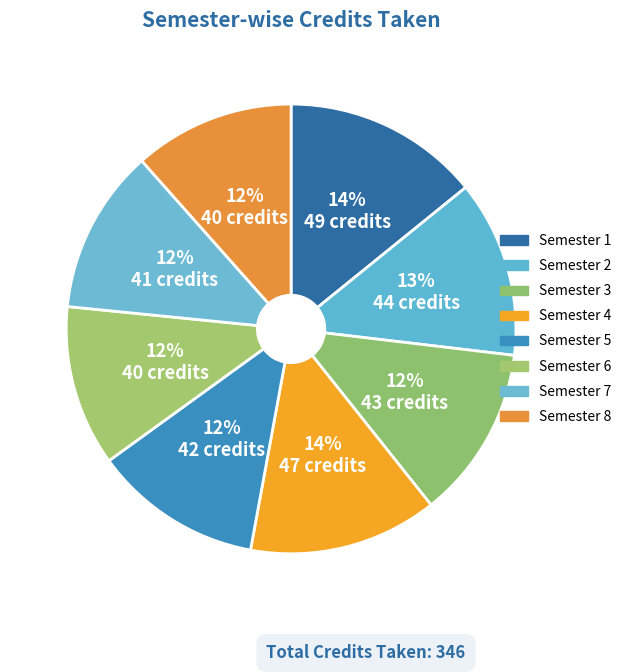

To the nearest percent, what percentage of the pie is Semester 8?

12%